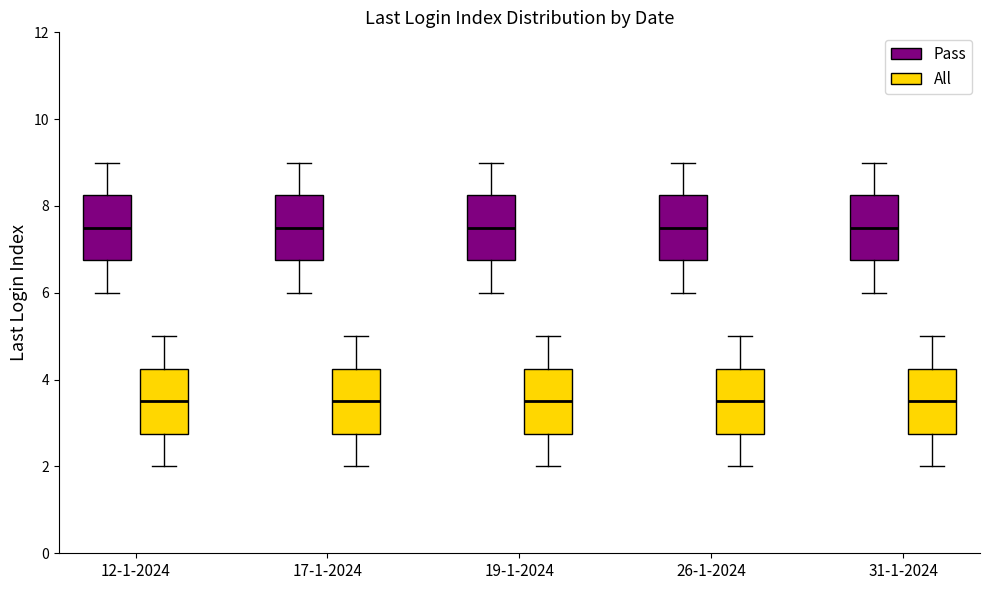

Where does the upper whisker of the box for 12-1-2024 (Pass) end on the y-axis? The values are not printed on the chart, so give them approximately, as read against the axis.

9.0